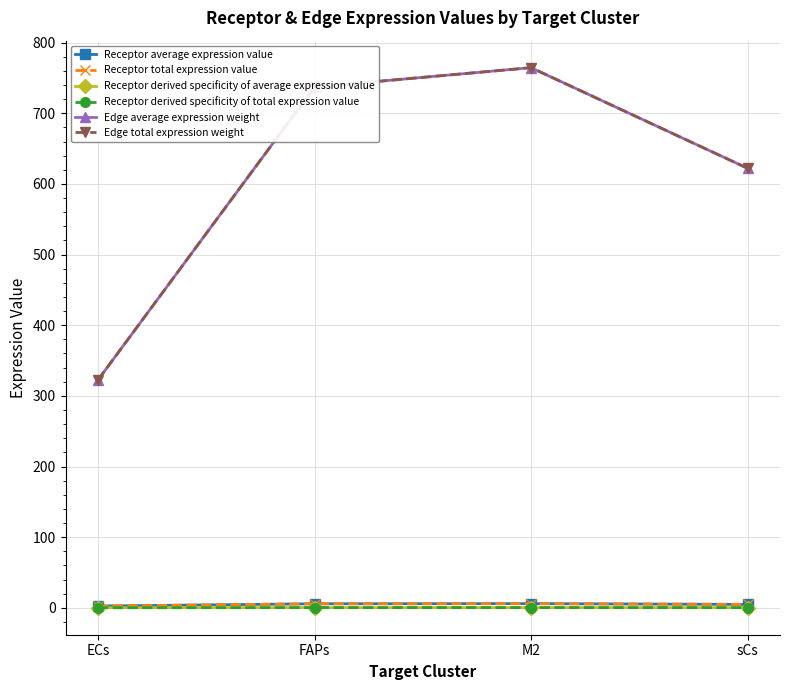

Does the chart have visible grid lines?

Yes